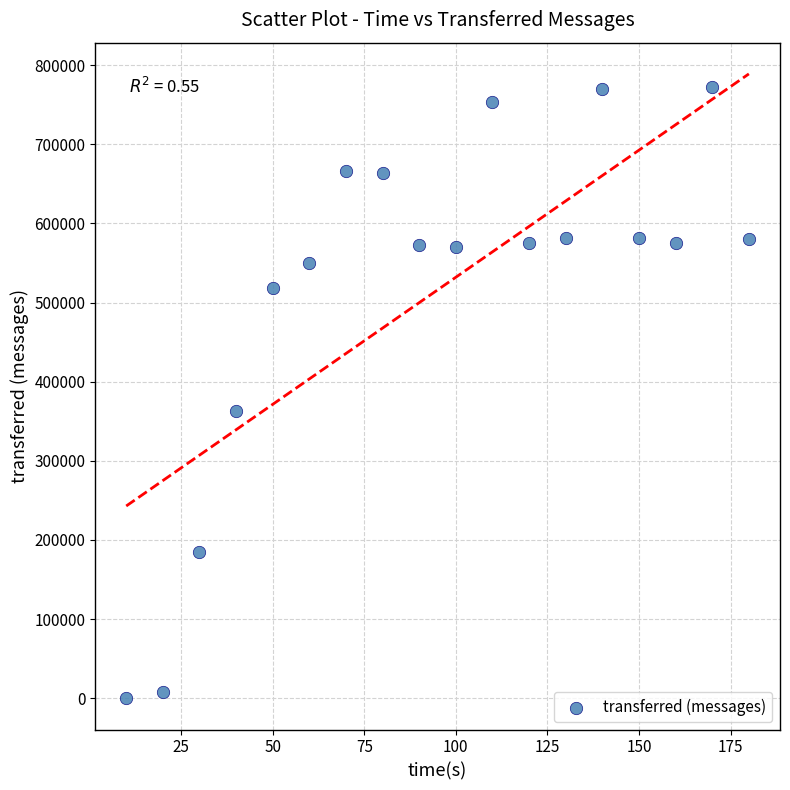

What is the range of Y values (max minus min)?

772080